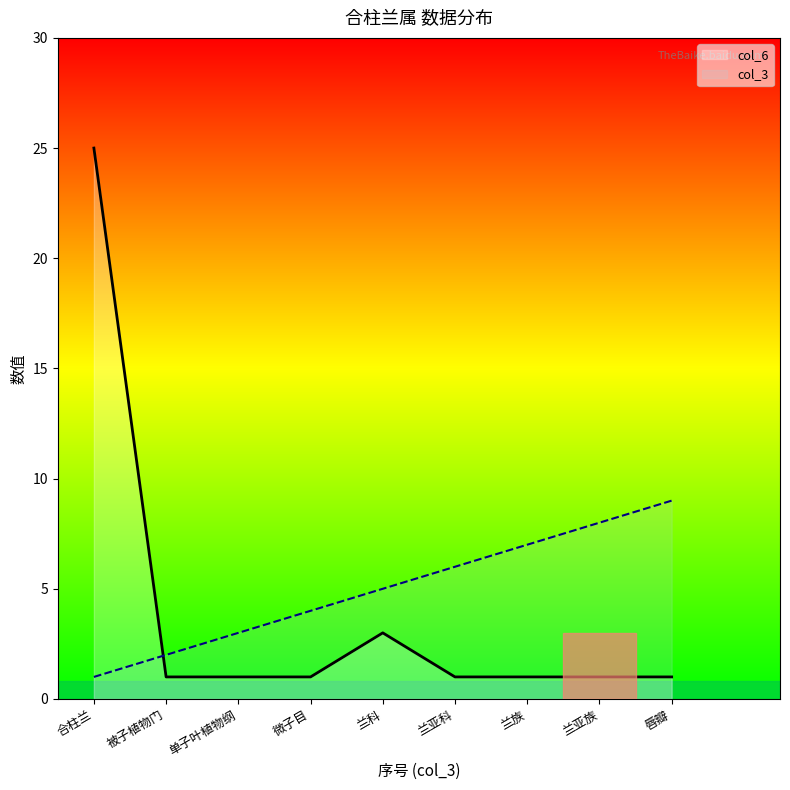

Reading left to right, transcribe all the data shown in this chart.

col_6: 合柱兰=25	被子植物门=1	单子叶植物纲=1	微子目=1	兰科=3	兰亚科=1	兰族=1	兰亚族=1	唇瓣=1
col_3: 合柱兰=1	被子植物门=2	单子叶植物纲=3	微子目=4	兰科=5	兰亚科=6	兰族=7	兰亚族=8	唇瓣=9